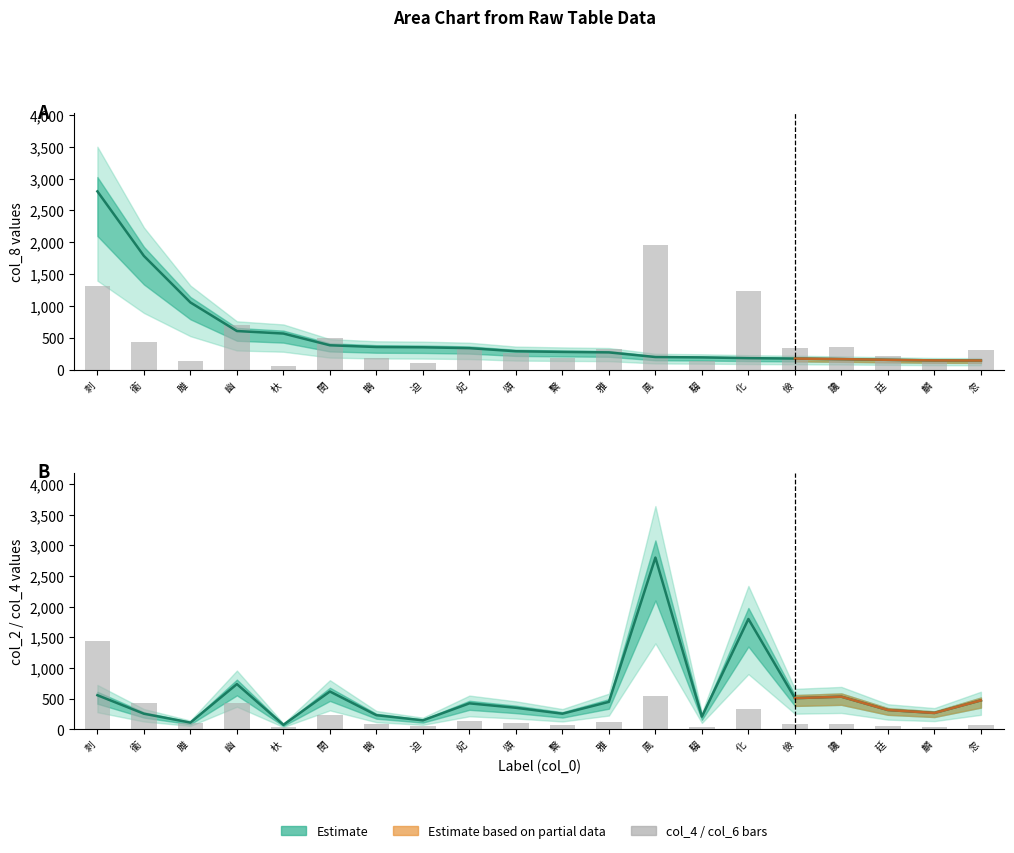

At how many categories does at least one series exceed 2566?

2